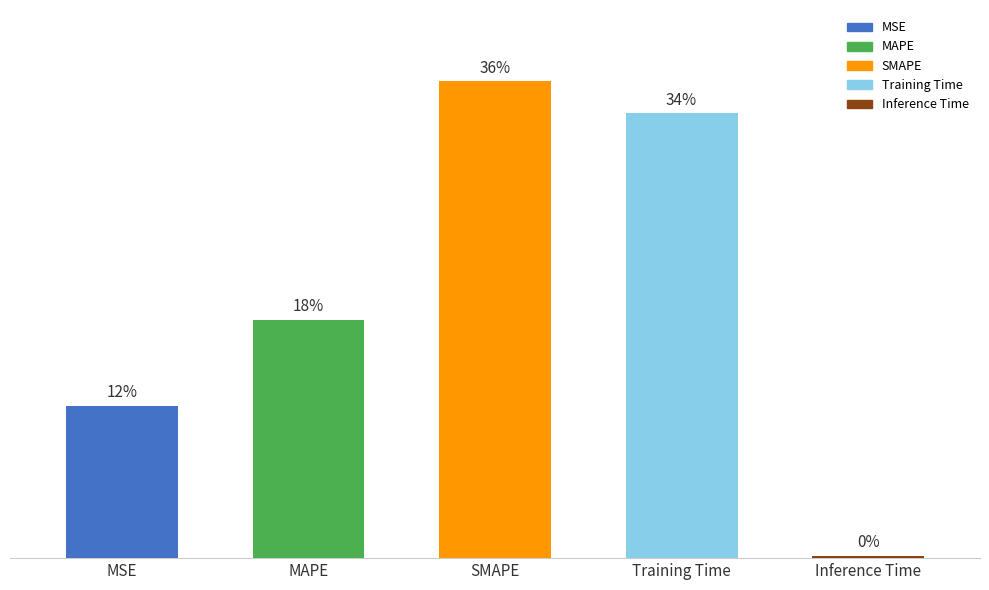

How many bars are there in total?

5